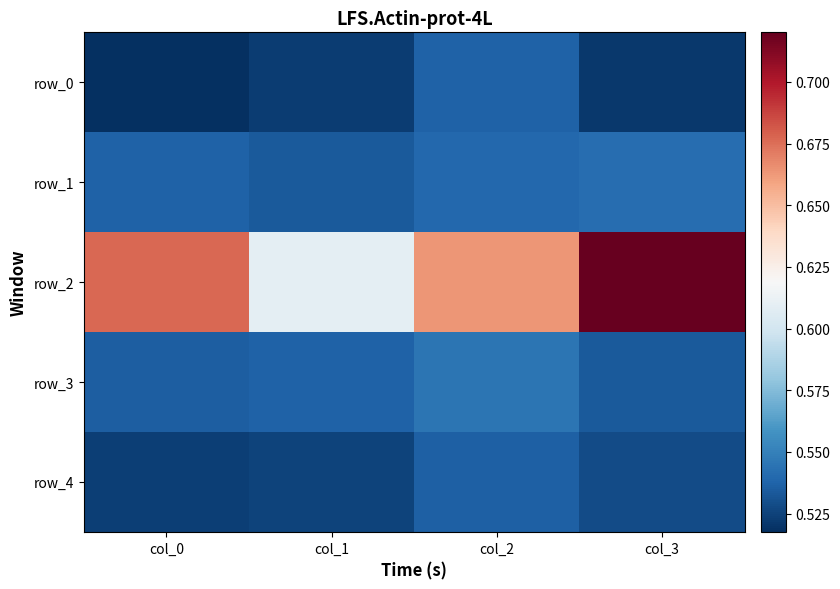

Count the number of data series in this chart.

5